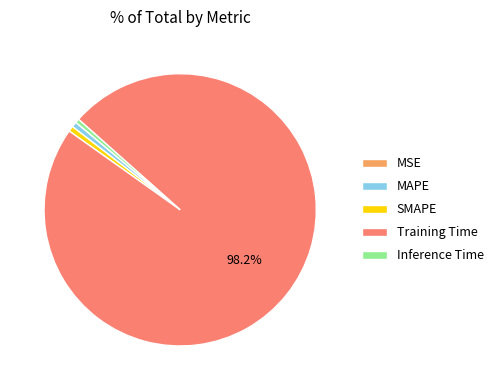

What is the majority slice?

Training Time